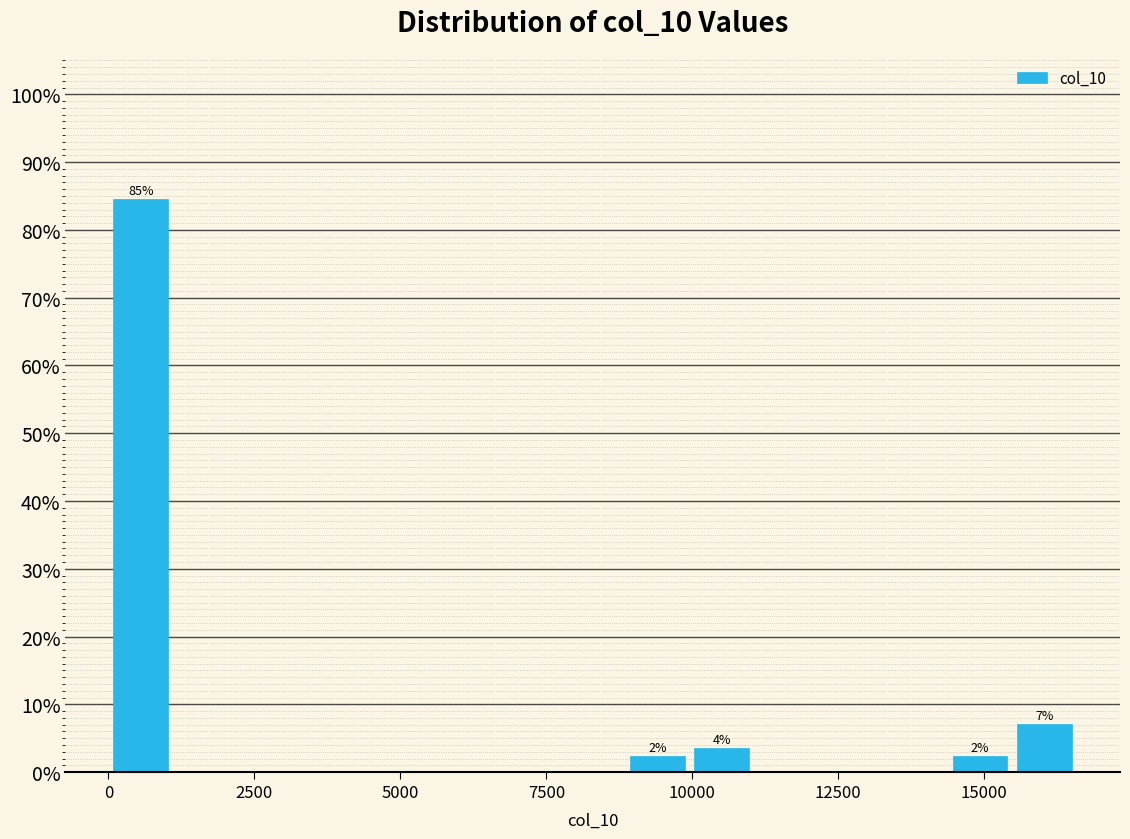

Read against the x-axis, roughly where is the centre of the tallest bar?

500